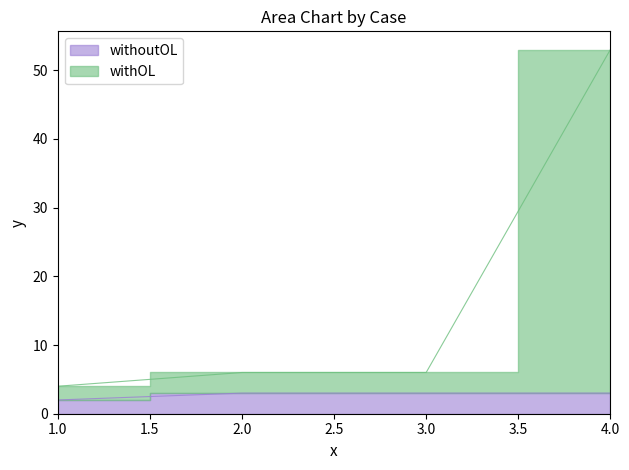

True or false: withOL and withoutOL cross at least once.

False